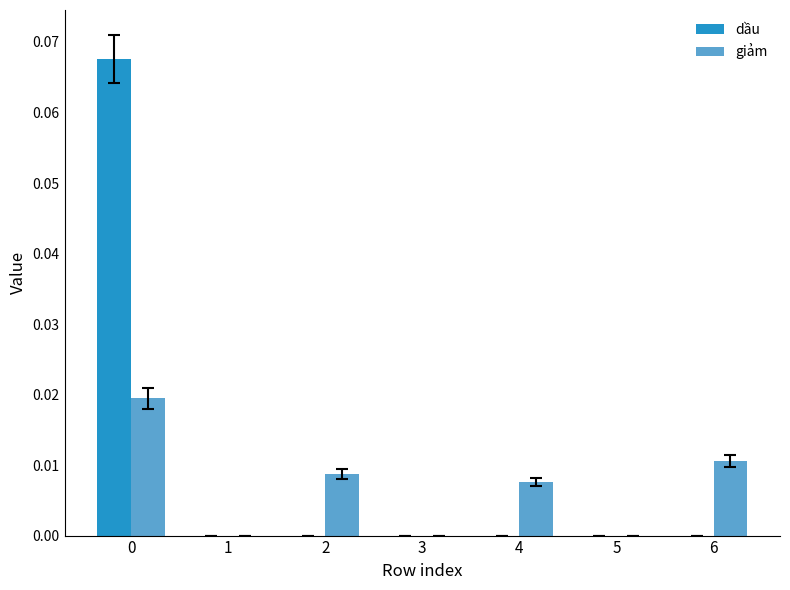

Which series has the largest total across all categories?

dầu